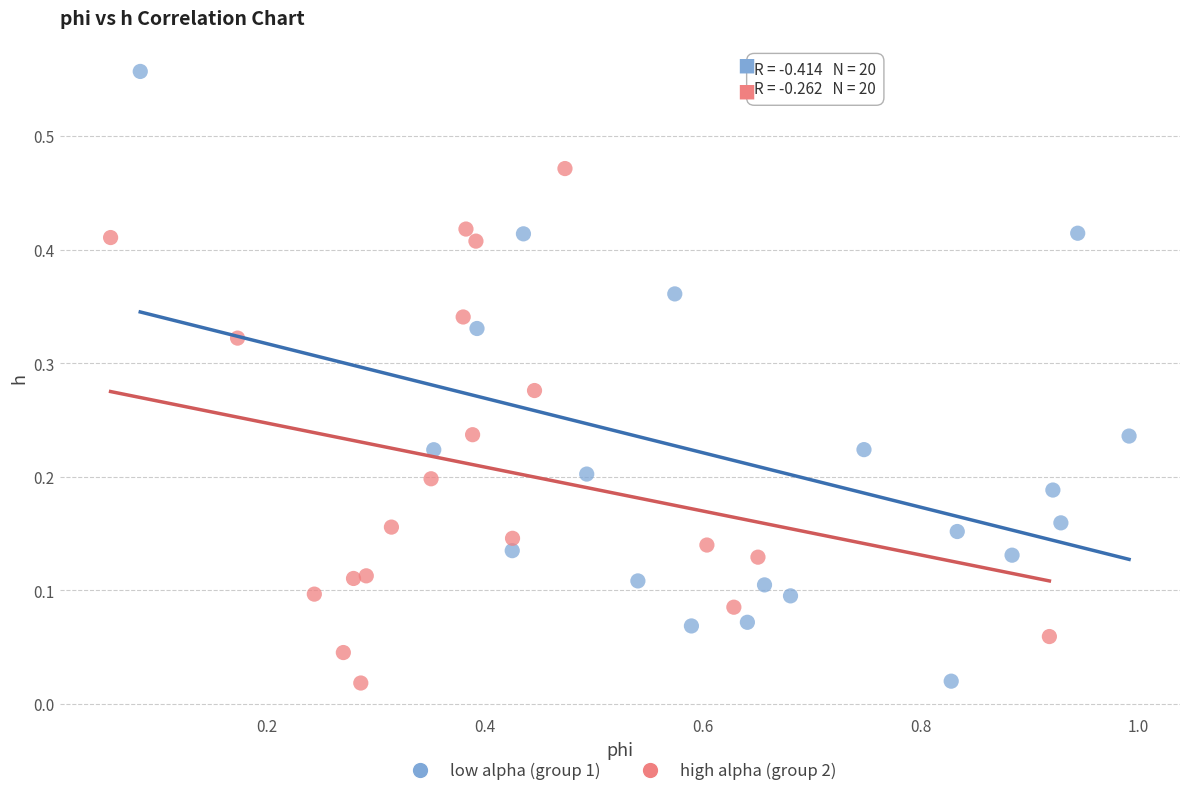

Which series reaches the maximum Y coordinate?

low alpha (group 1)